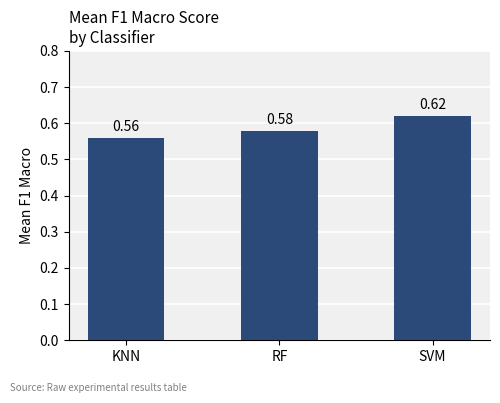

At which category does the chart reach its minimum across all series?

KNN